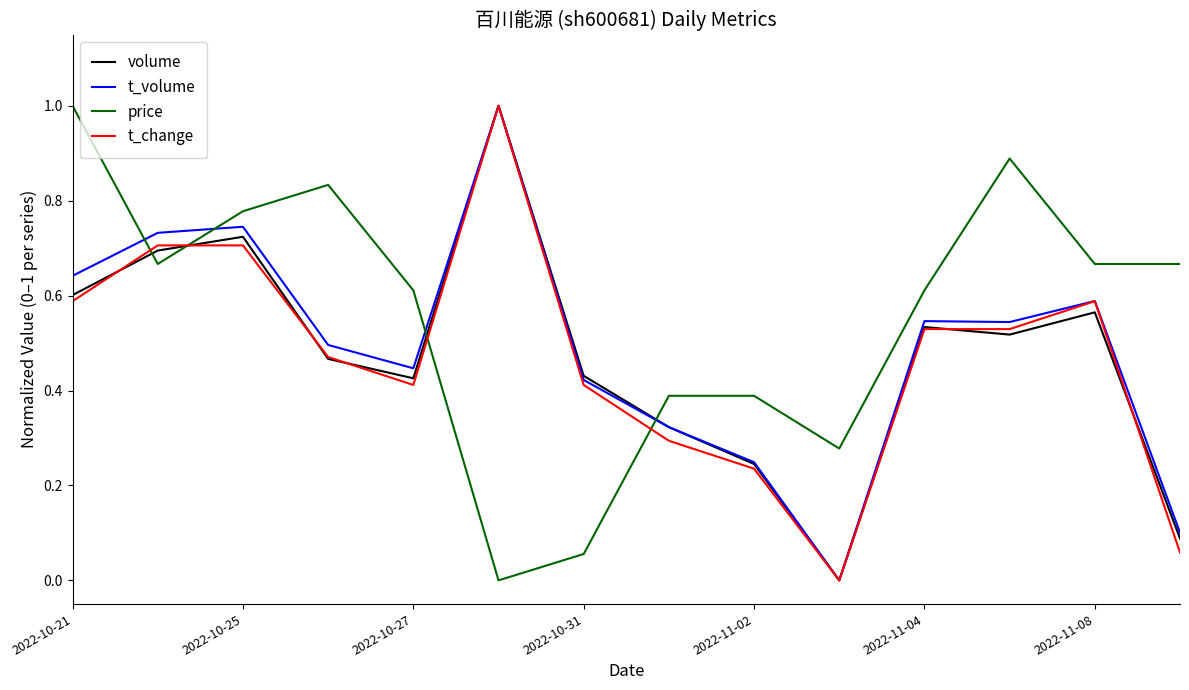

Which series has the largest total across all categories?

price